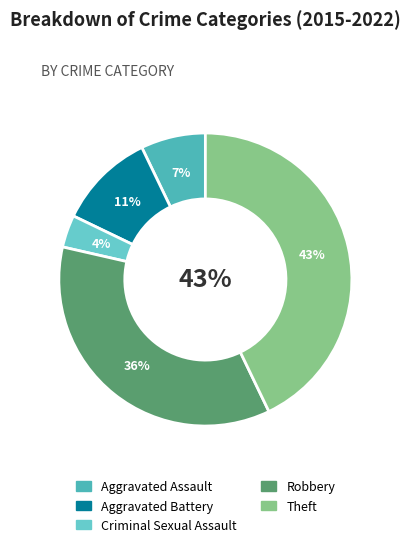

True or false: Robbery accounts for 43% of the total.

False